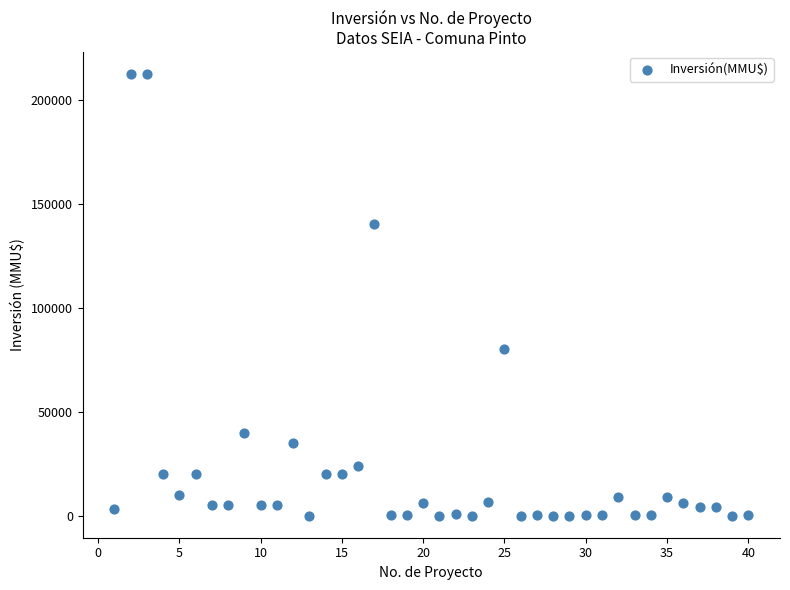

What is the range of X values (max minus min)?

39